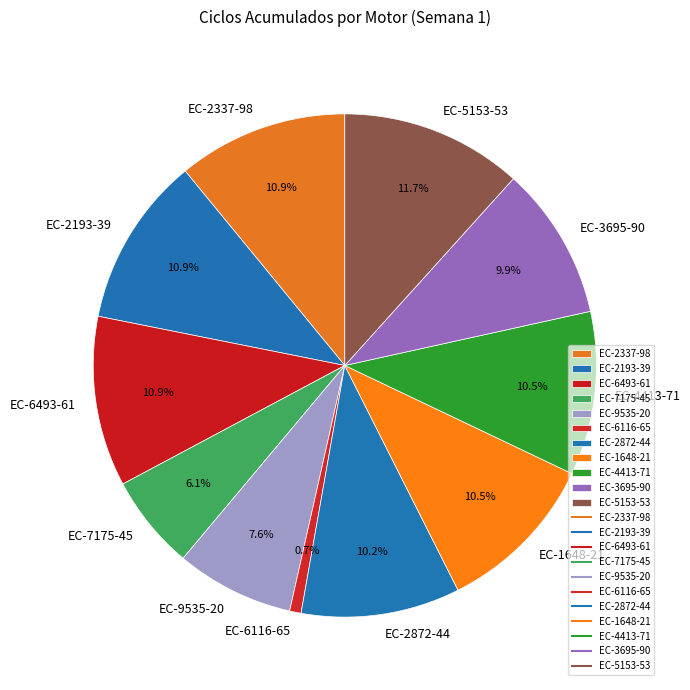

What portion of the pie excludes EC-9535-20?

92.4%